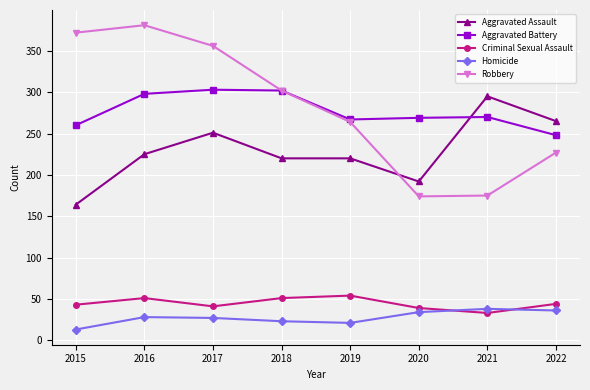

Which series has the widest spread of values?

Robbery